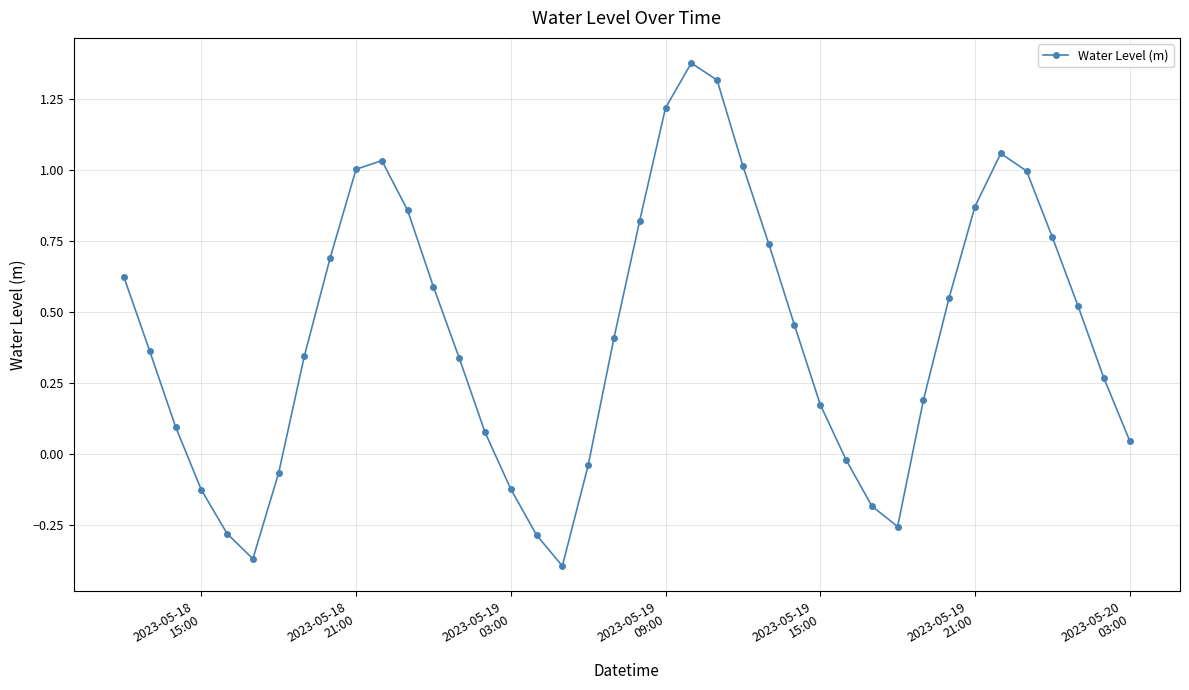

What is the difference between the second highest and minimum values?

1.7